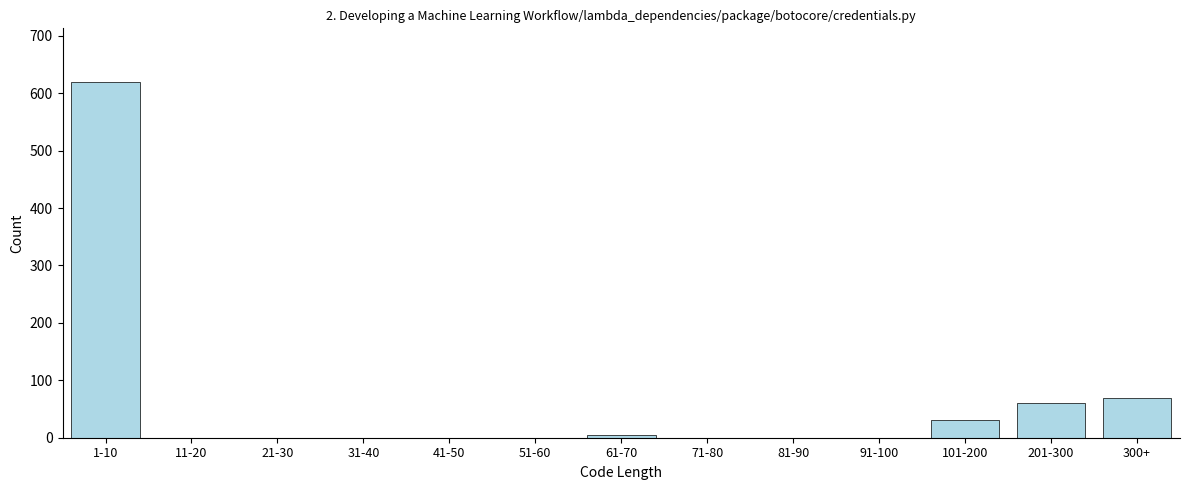

Reading right to left, what are all the values shown in this chart?

300+=69	201-300=60	101-200=30	91-100=0	81-90=0	71-80=0	61-70=5	51-60=0	41-50=0	31-40=0	21-30=0	11-20=0	1-10=620